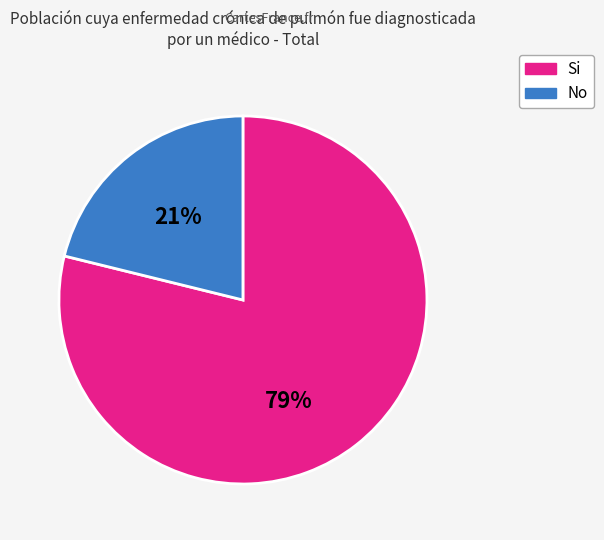

Does any single category account for the majority?

Yes